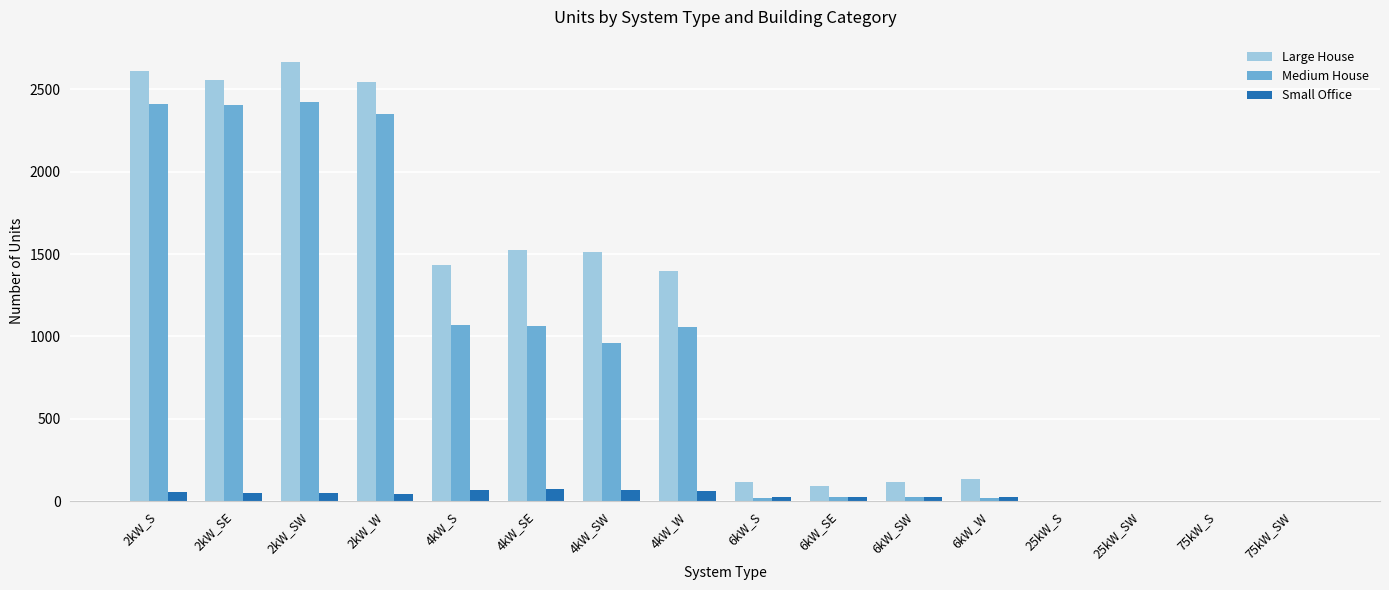

What is the maximum value shown in the chart?

2668